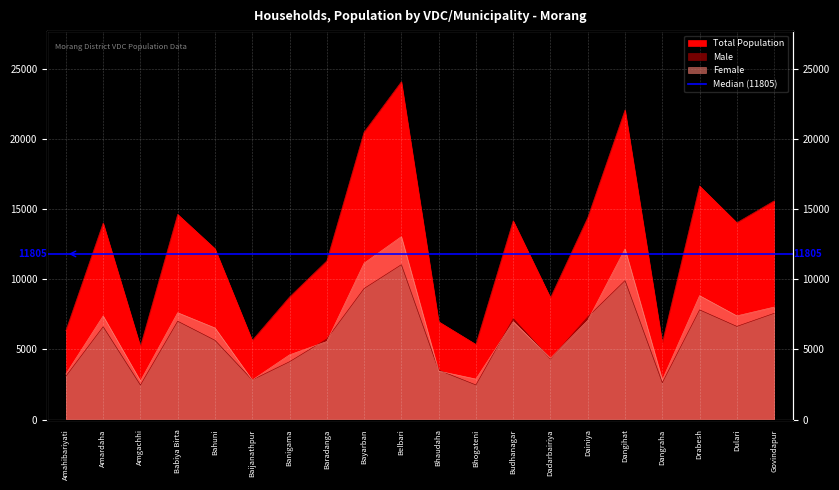

True or false: Total Population and Female cross at least once.

False